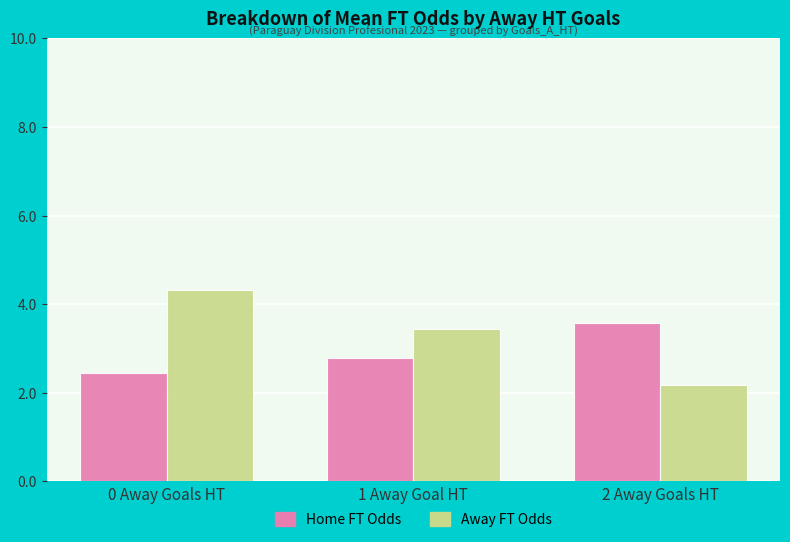

What is the spread (max minus min) of values at 1 Away Goal HT?

0.7